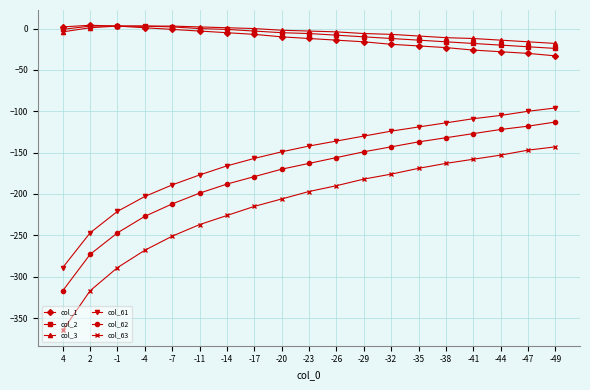

Between -11 and -29, which series saw the biggest shift?

col_63